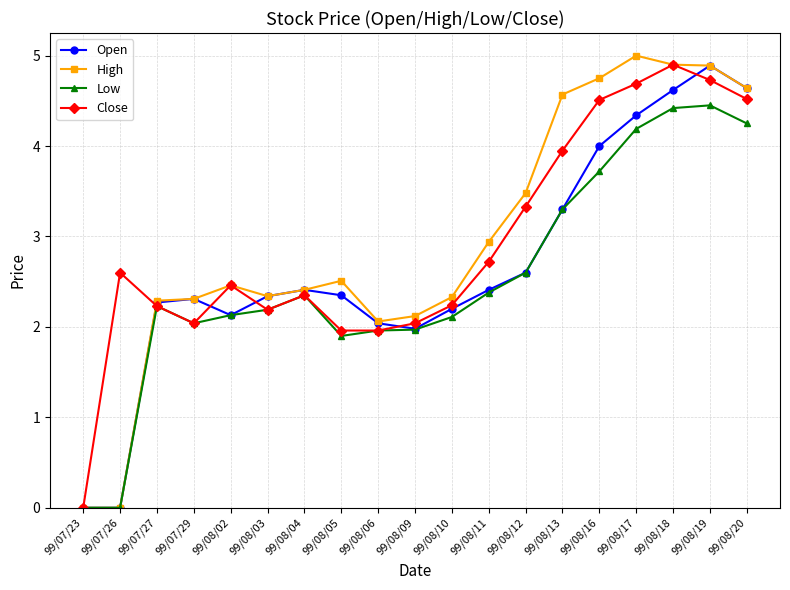

At which category does Close reach its first local valley?

99/07/29